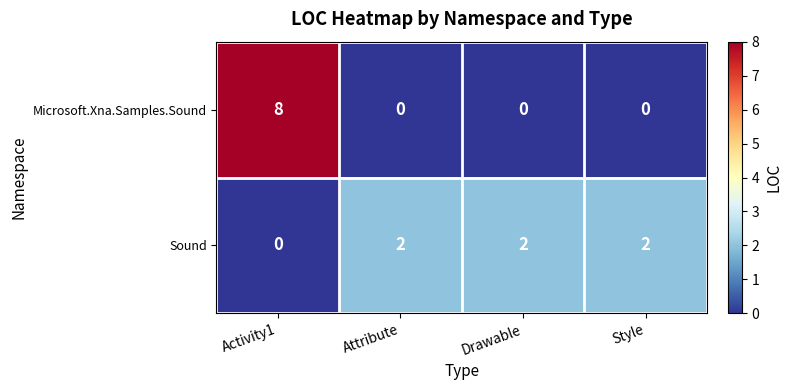

At which category does the chart reach its peak across all series?

Activity1